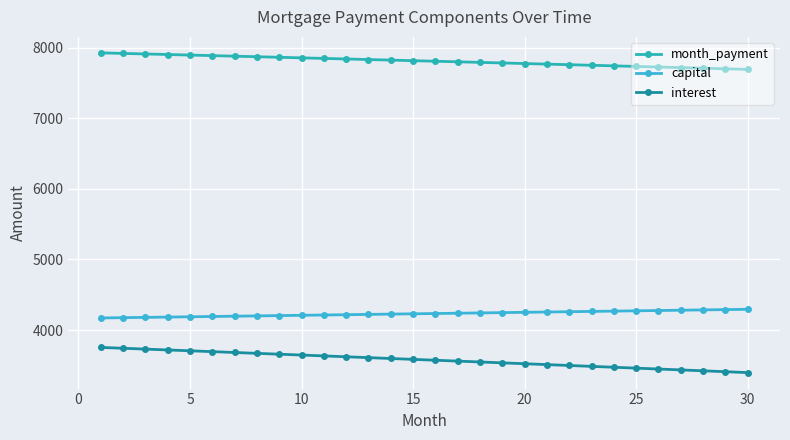

How many lines are shown in the chart?

3